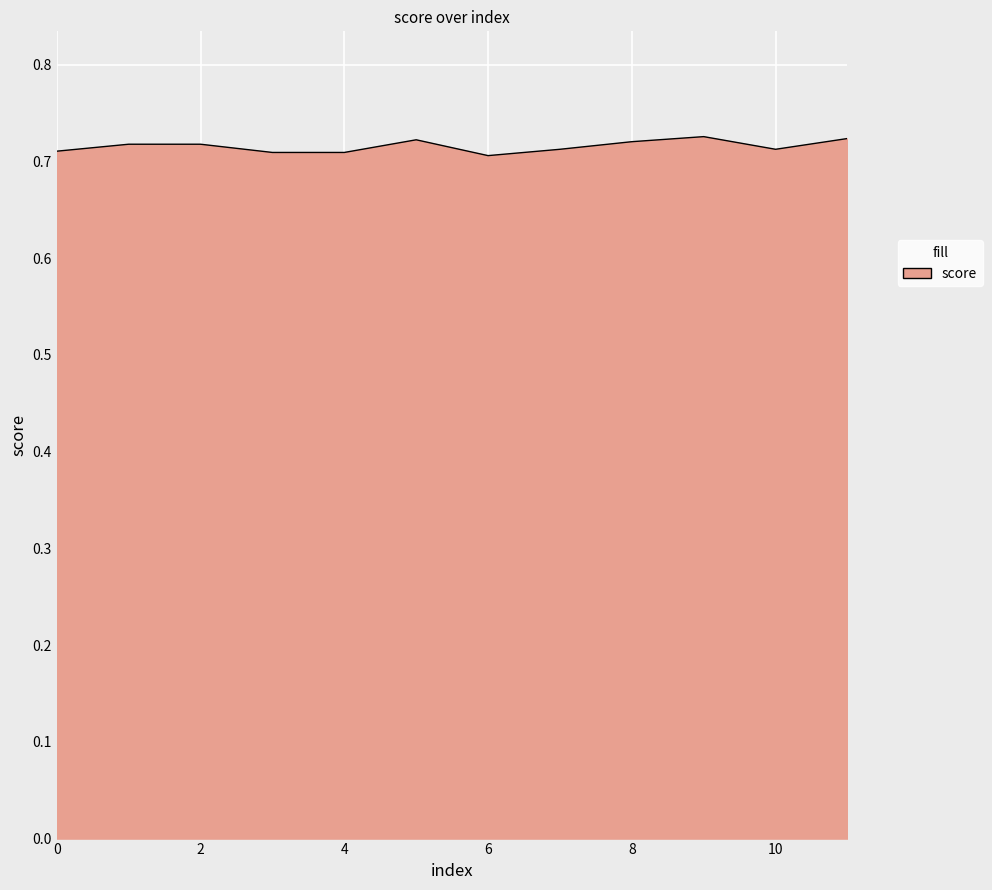

List the labels in order of value, smallest first.

6, 3, 4, 0, 7, 10, 1, 2, 8, 5, 11, 9